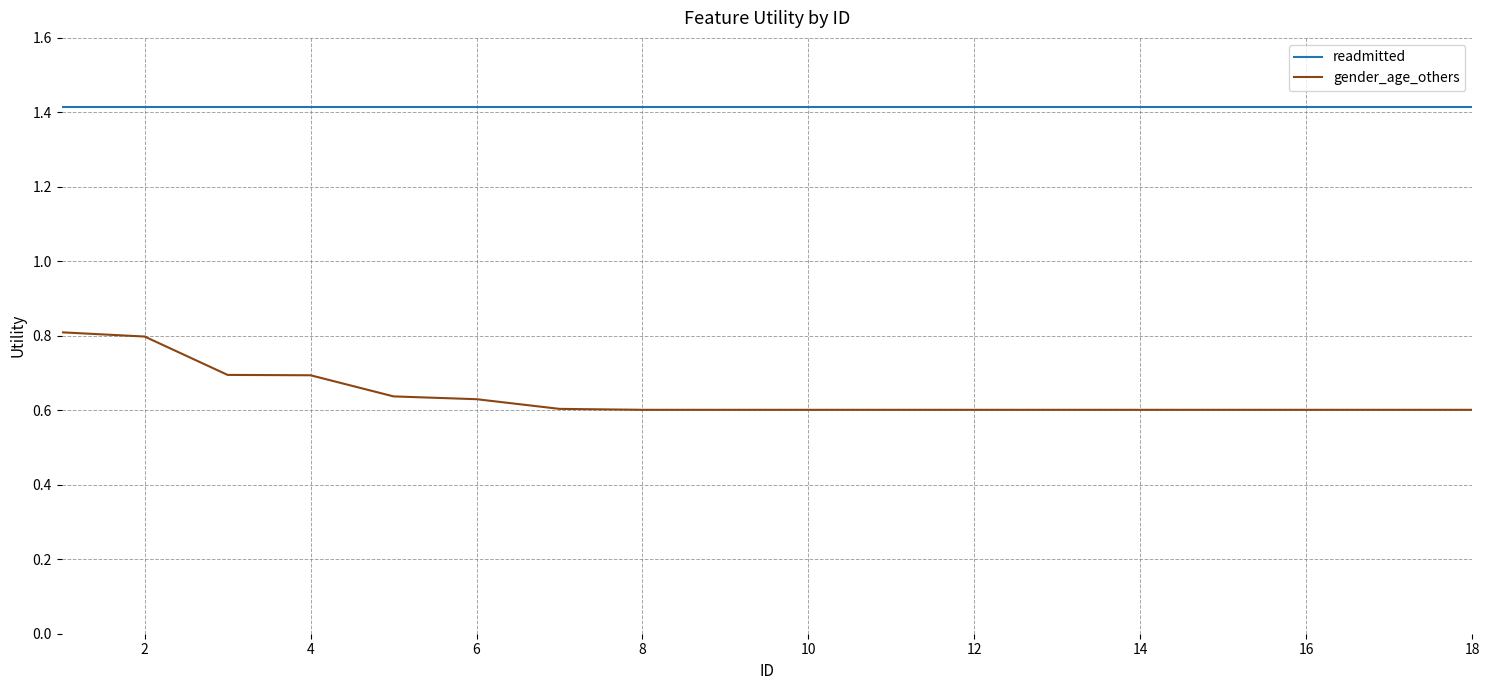

List the series in order of their peak value, lowest first.

gender_age_others, readmitted